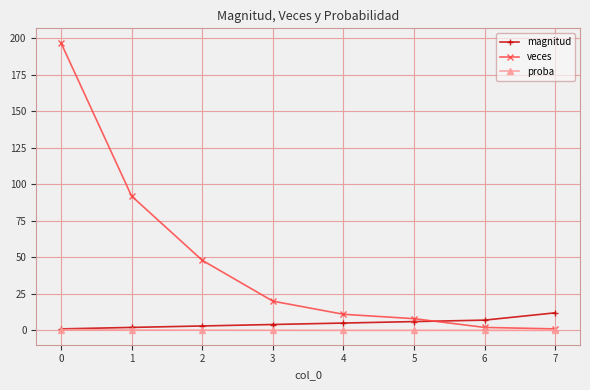

Does the chart display data point markers on the line(s)?

Yes